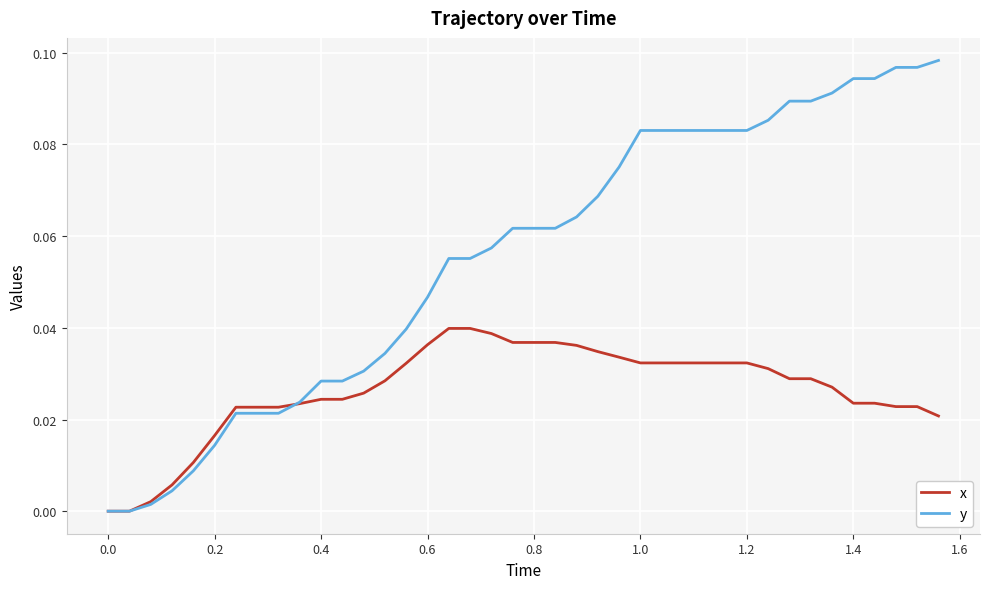

Which series has the widest spread of values?

y